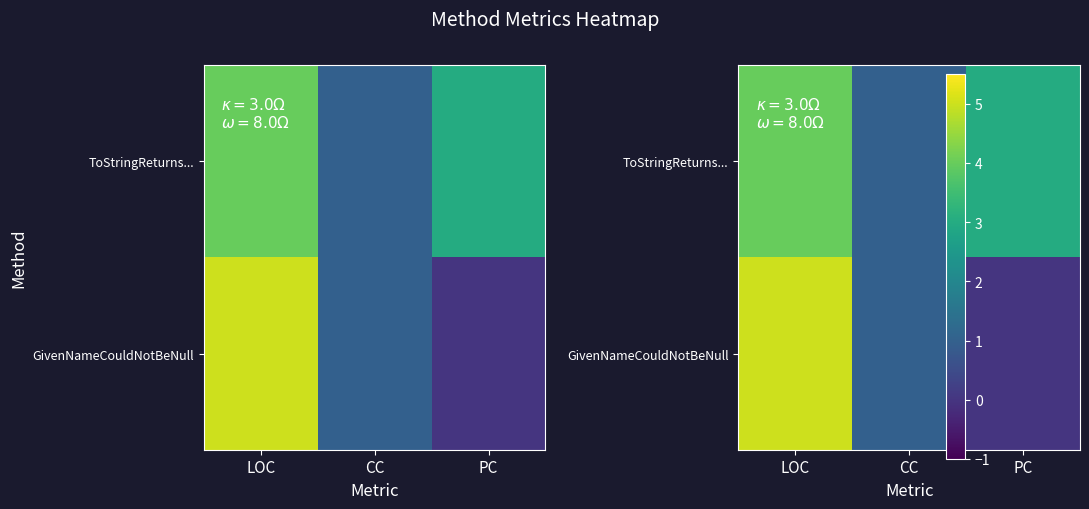

How many data points in ToStringReturns... are less than 3?

1